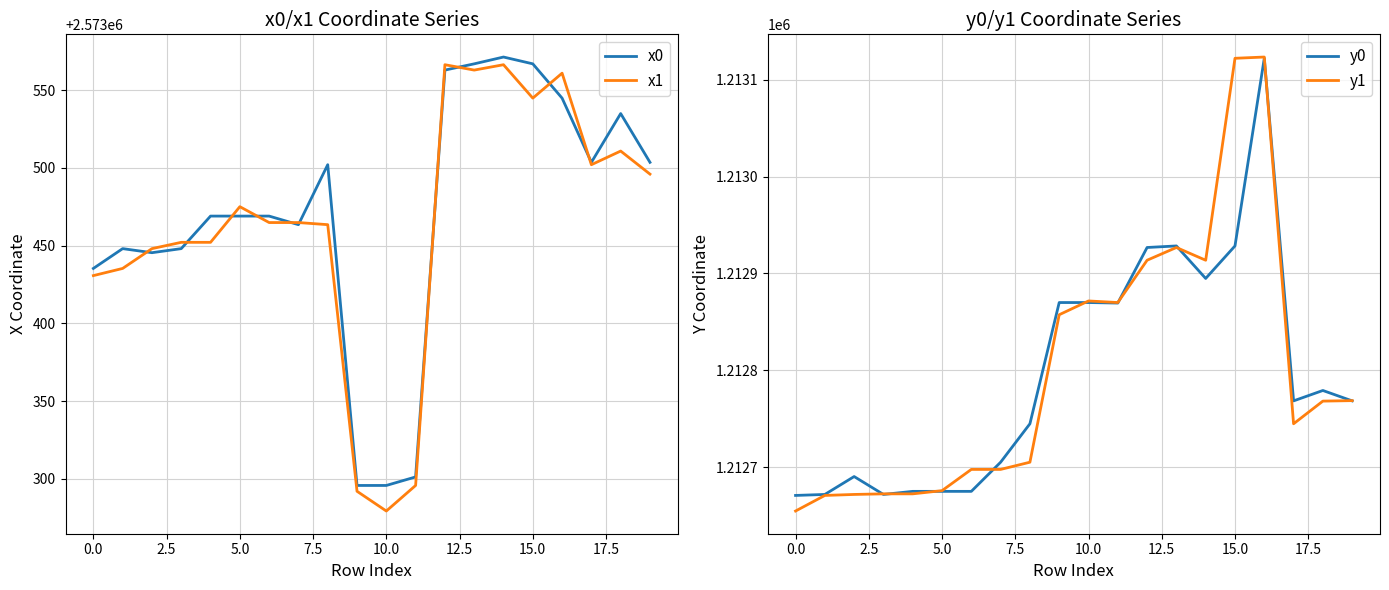

At which category is the sum across all series the highest?

16